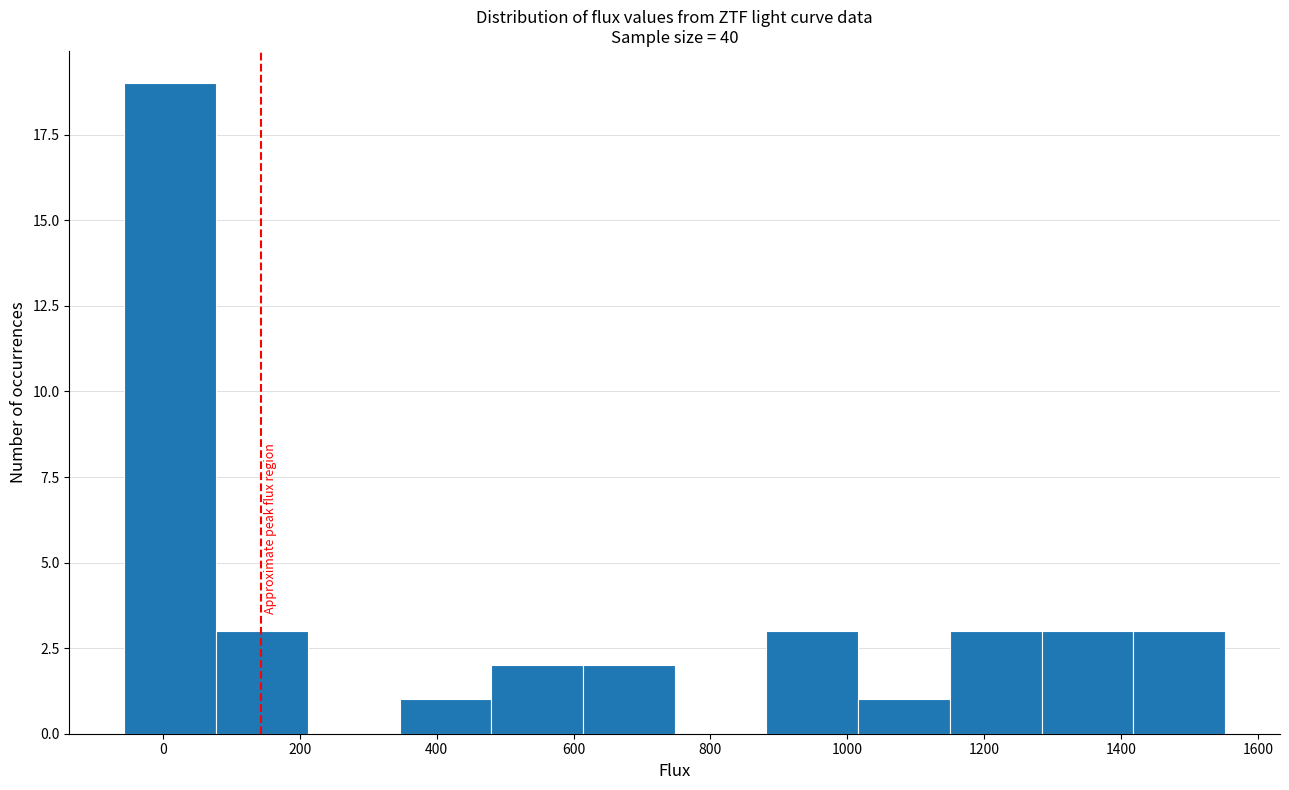

Reading left to right, list every bar in this chart as the range it spans on the x-axis followed by its height. Neither the bar edges nor the heights are printed on the chart, so give them approximately, as read against the axes.

-60 to 80: 19
80 to 220: 3
220 to 340: 0
340 to 480: 1
480 to 620: 2
620 to 740: 2
740 to 880: 0
880 to 1020: 3
1020 to 1140: 1
1140 to 1280: 3
1280 to 1420: 3
1420 to 1560: 3